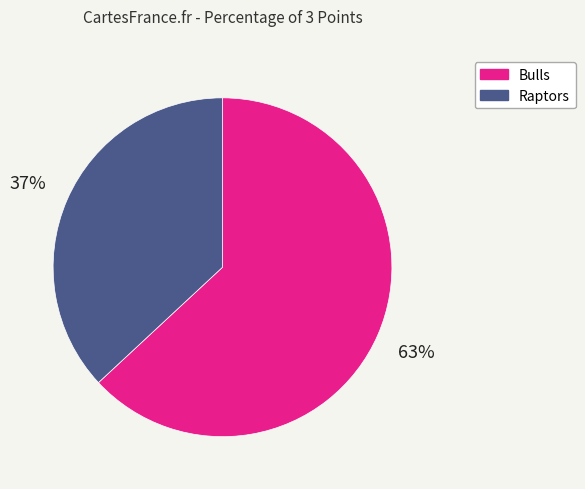

Does any single category account for the majority?

Yes